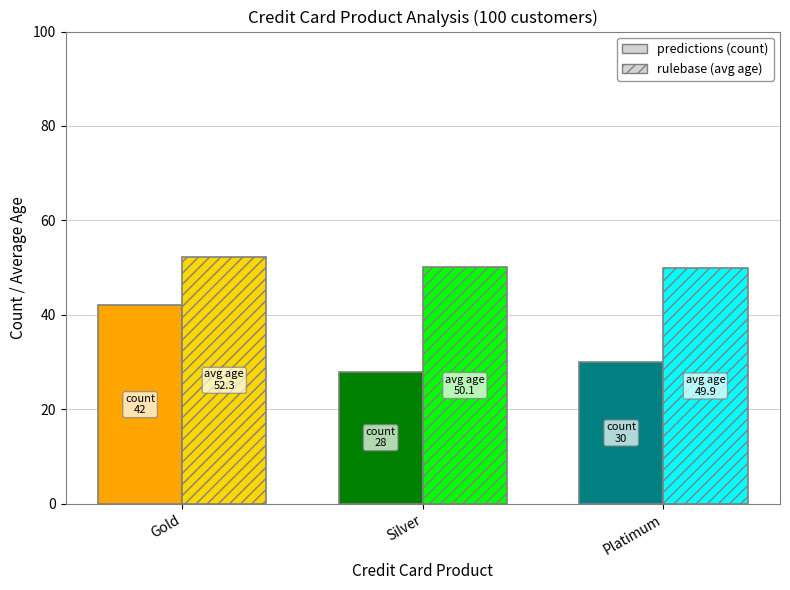

Count the number of categories in the chart.

3